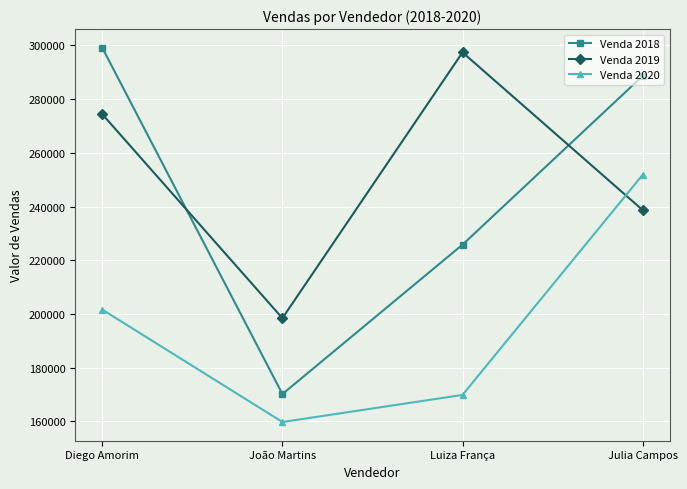

At how many categories does at least one series exceed 277659?

3